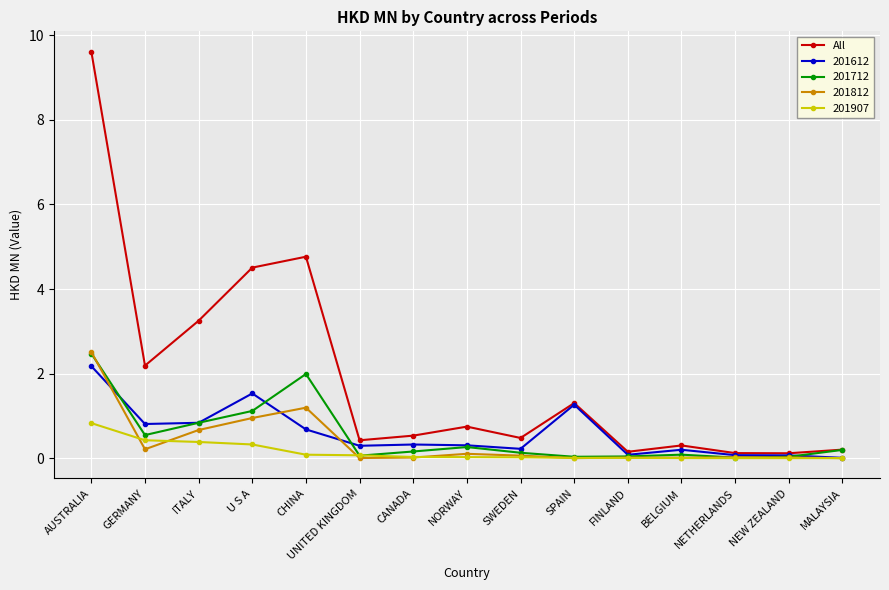

What is the label of the 3rd point from the right?

NETHERLANDS